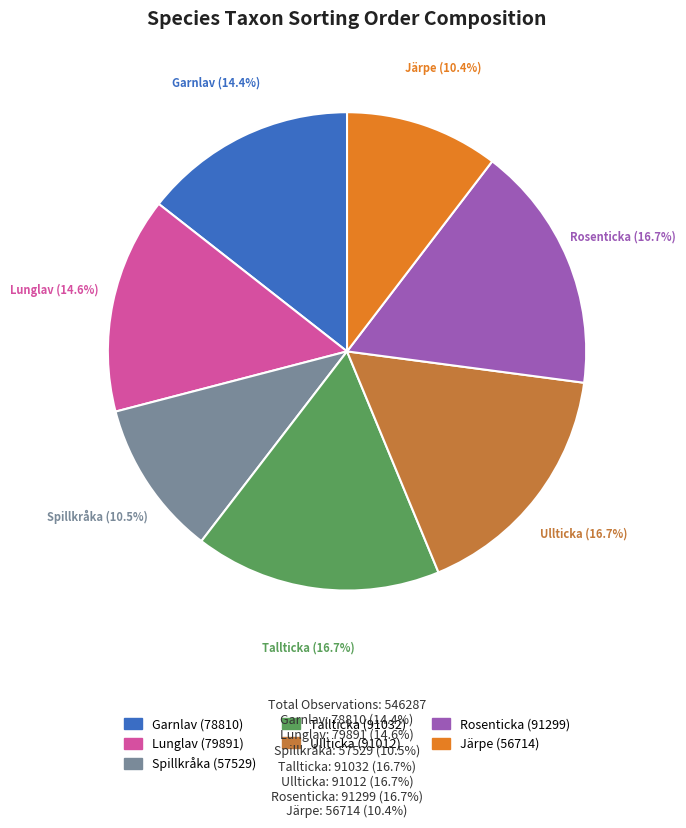

Do Garnlav and Tallticka together represent more than half of the pie?

No